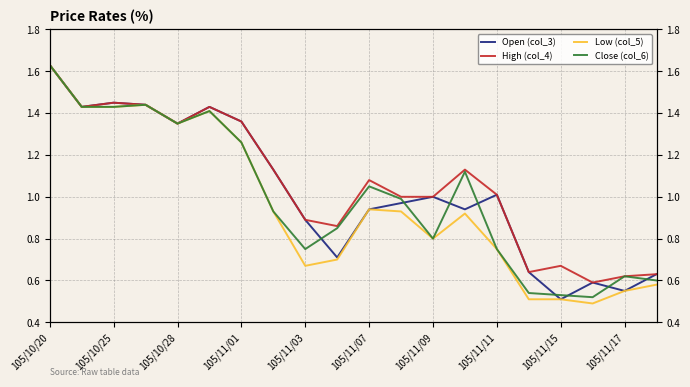

Is it true that Low (col_5) equals 2.2 at 105/10/20?

False